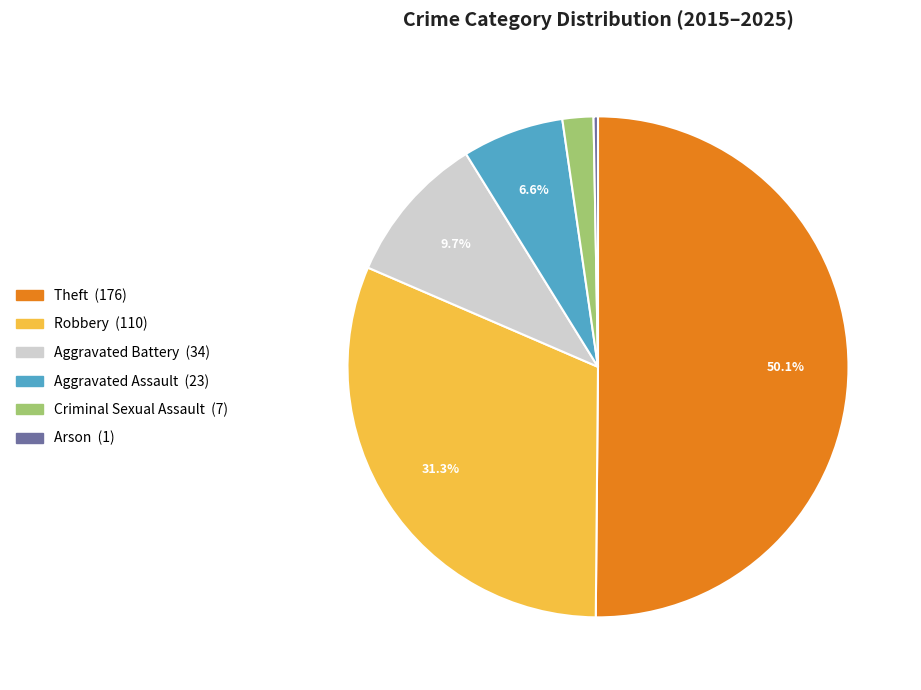

Count the number of slices in the pie.

6